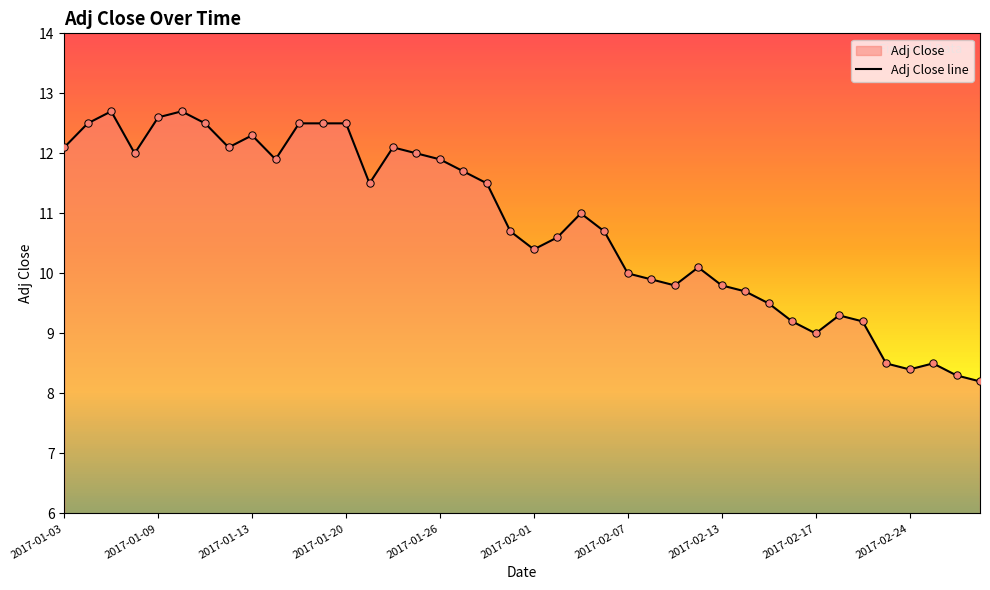

What is the minimum value shown in the chart?

8.2